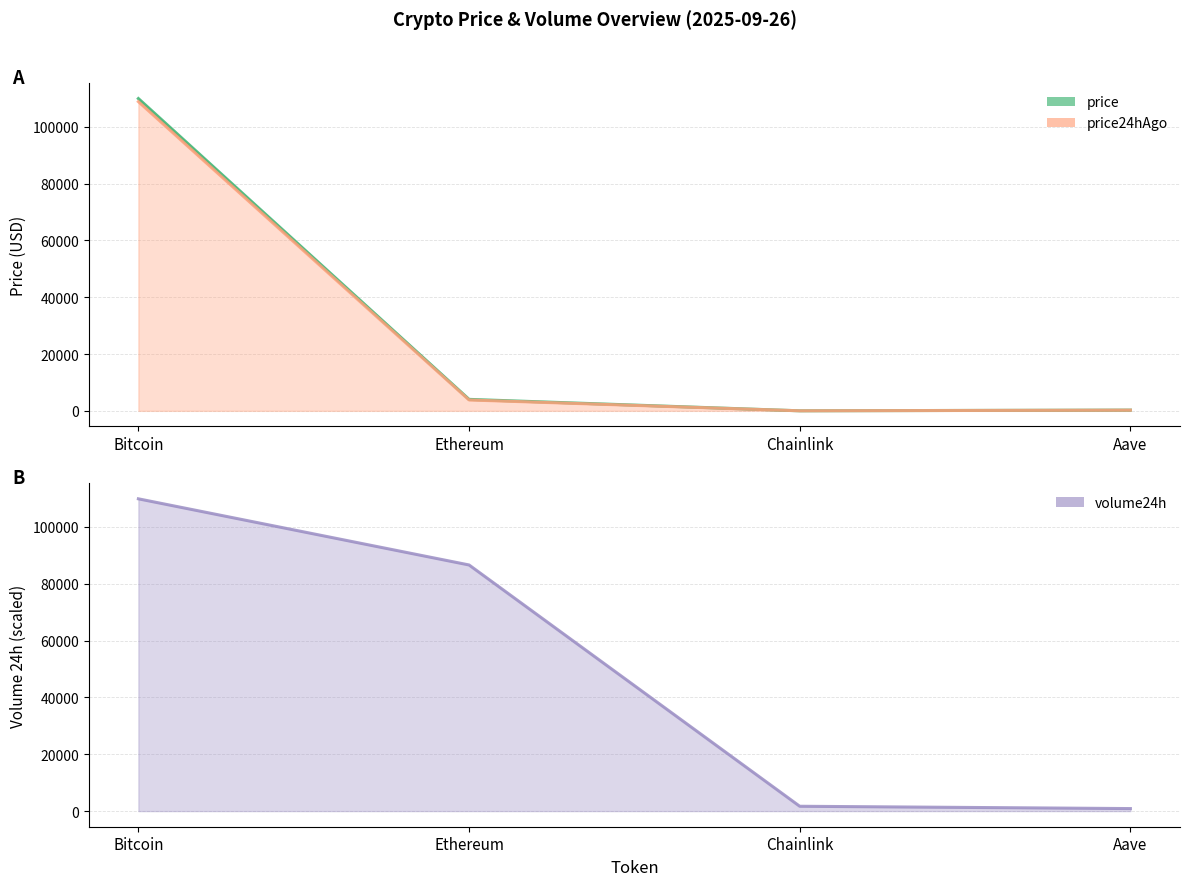

What is the approximate value of volume24h at Chainlink?

1706.2